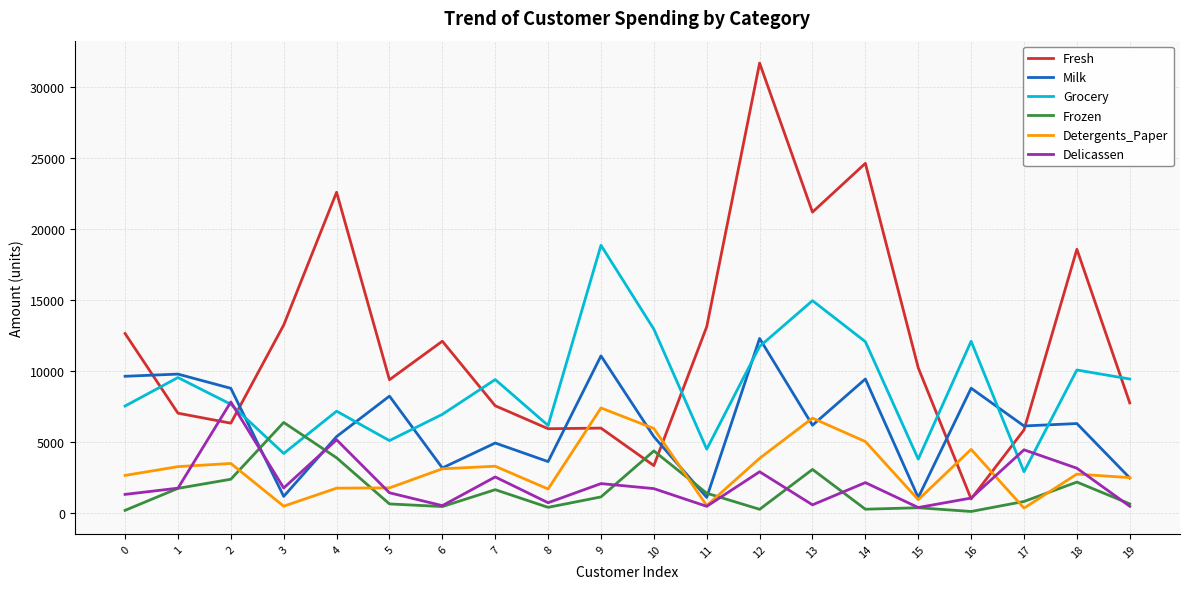

True or false: Grocery and Detergents_Paper intersect in this chart.

False